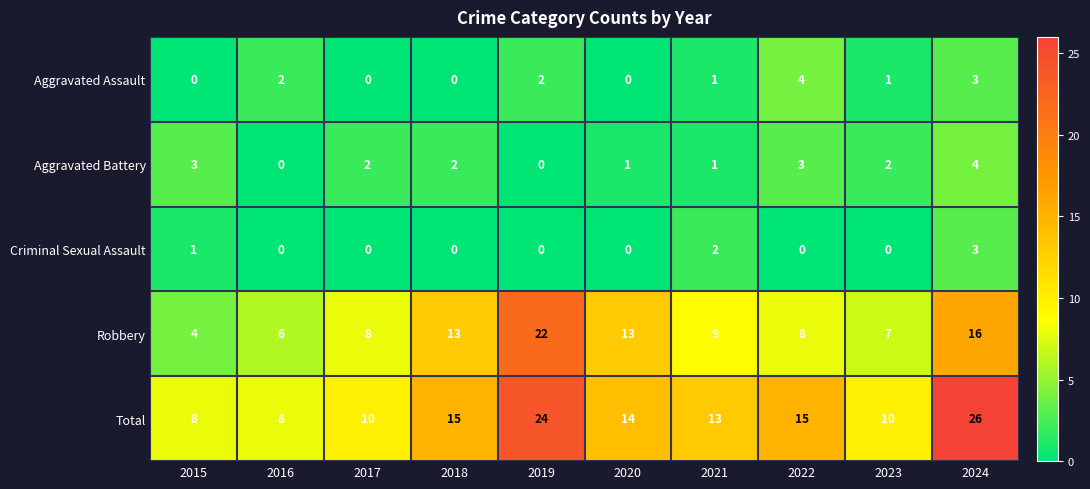

Count the number of data series in this chart.

5